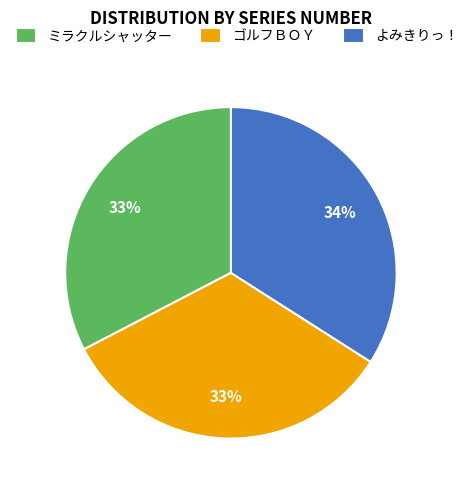

Between よみきりっ！ and ゴルフＢＯＹ, which is larger?

よみきりっ！